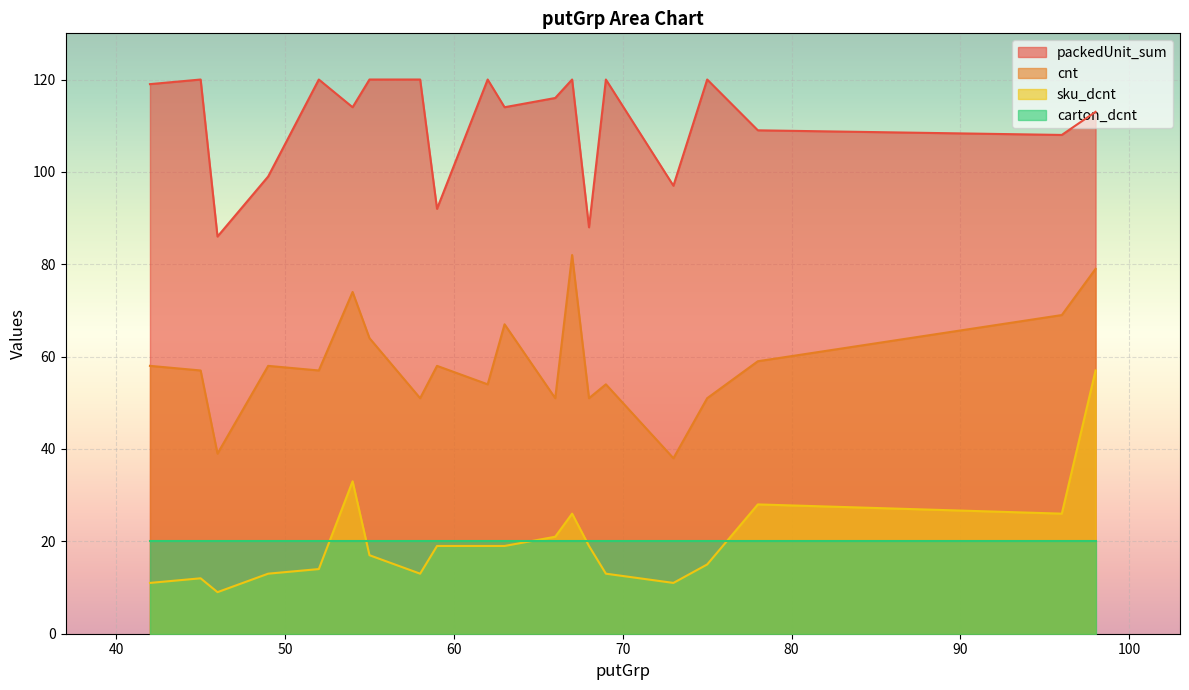

Rank the series by their maximum value, from highest to lowest.

packedUnit_sum, cnt, sku_dcnt, carton_dcnt